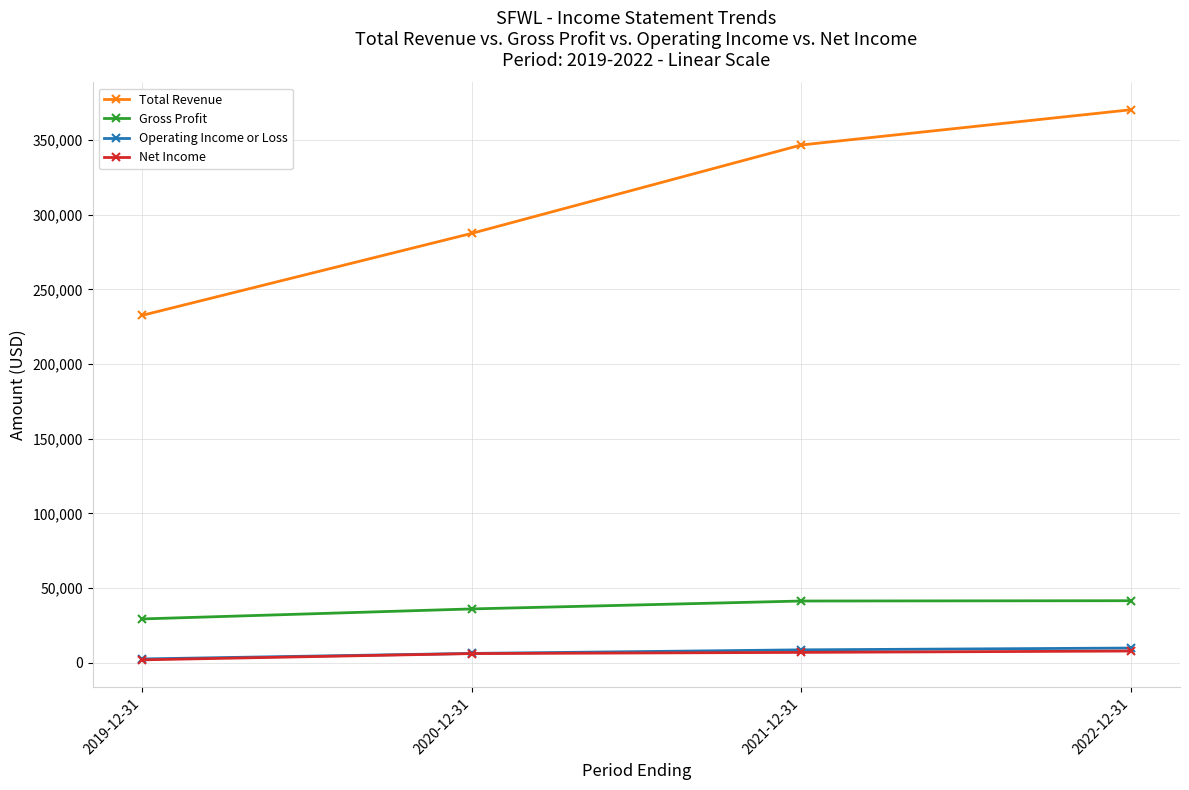

Does the chart have visible grid lines?

Yes